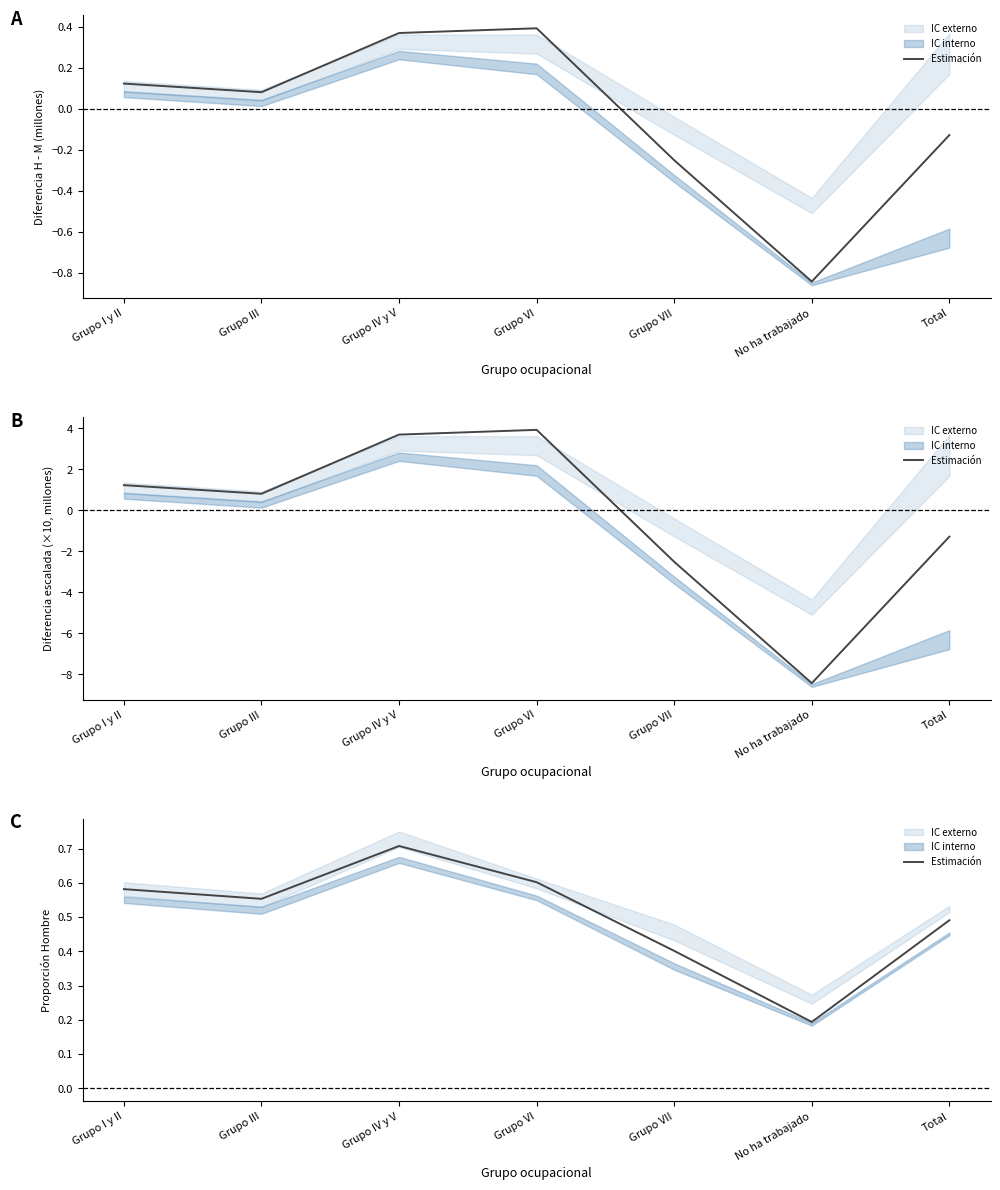

The chart shows a value of 0.2 at Total. True or false?

False